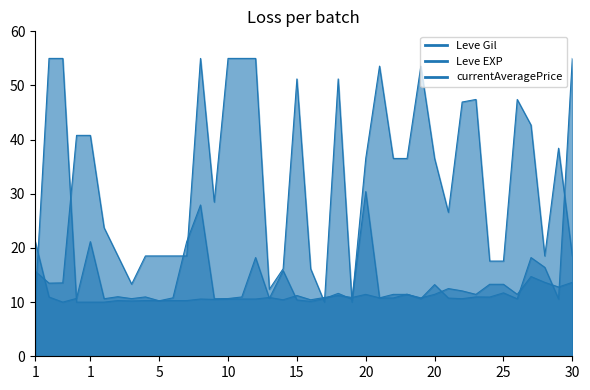

Which series has the largest total across all categories?

Leve Gil